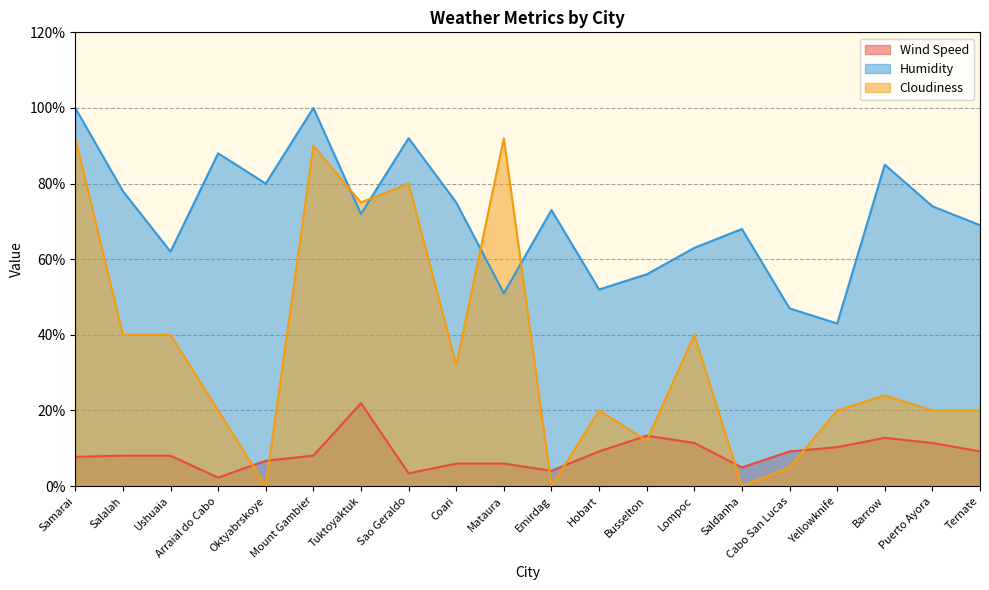

True or false: Wind Speed has more than 0 points higher than both neighbors.

True